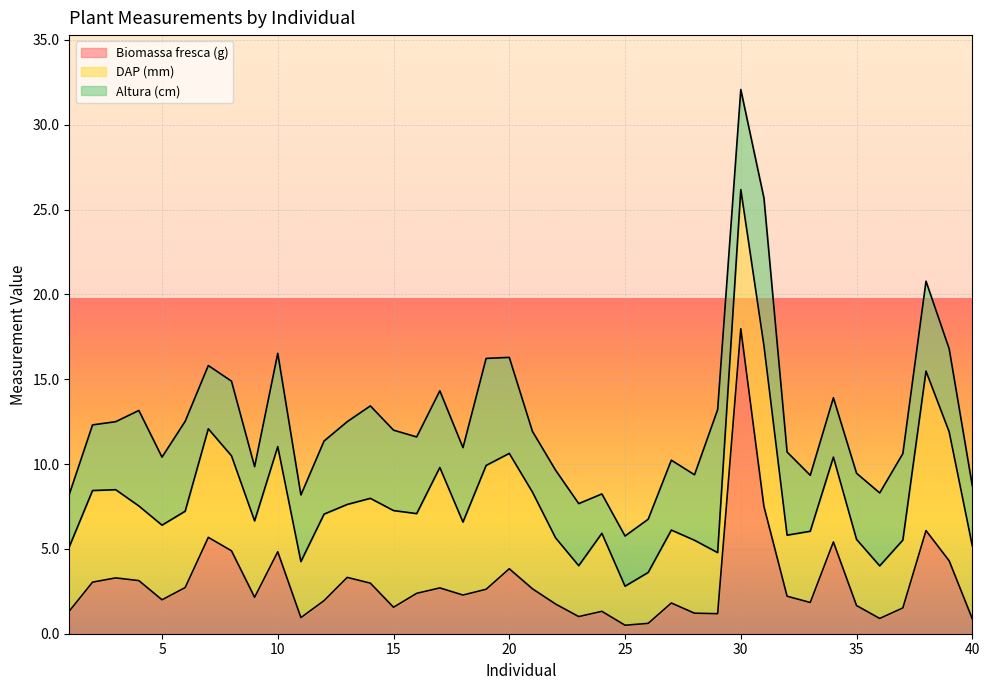

Reading left to right, extract all data points from this chart.

Biomassa fresca (g): 1.3	3.0	3.3	3.1	2.0	2.7	5.7	4.9	2.1	4.8	0.9	1.9	3.3	3.0	1.6	2.4	2.7	2.3	2.6	3.8	2.6	1.8	1.0	1.3	0.5	0.6	1.8	1.2	1.2	18.0	7.5	2.2	1.8	5.4	1.7	0.9	1.5	6.1	4.3	0.9
DAP (mm): 3.8	5.4	5.2	4.4	4.4	4.5	6.4	5.6	4.5	6.2	3.3	5.1	4.3	5.0	5.7	4.7	7.1	4.3	7.3	6.8	5.7	3.9	3.0	4.6	2.3	3.0	4.3	4.3	3.6	8.2	9.5	3.6	4.2	5.0	3.9	3.1	4.0	9.4	7.6	4.3
Altura (cm): 3.1	3.9	4.0	5.6	4.0	5.3	3.7	4.4	3.2	5.5	3.9	4.3	4.9	5.5	4.7	4.5	4.5	4.4	6.3	5.7	3.6	4.0	3.7	2.3	3.0	3.1	4.1	3.9	8.4	5.9	8.7	4.9	3.3	3.5	3.9	4.3	5.1	5.3	4.9	3.5